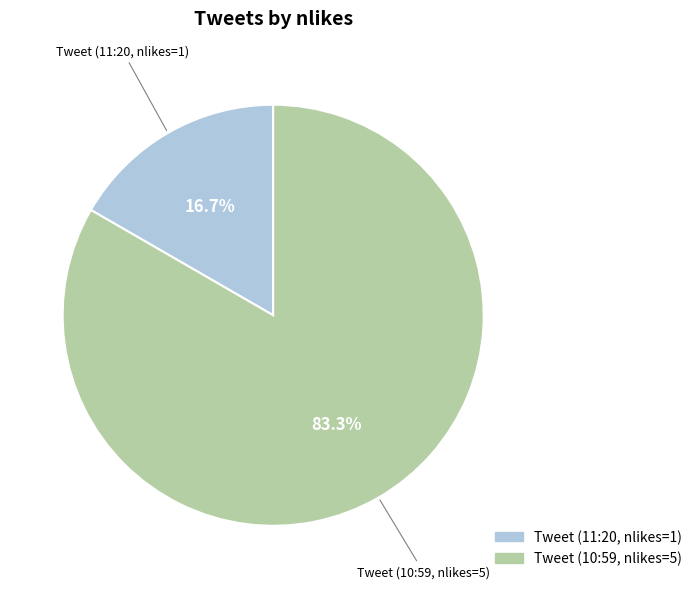

Is there a majority slice in this chart?

Yes